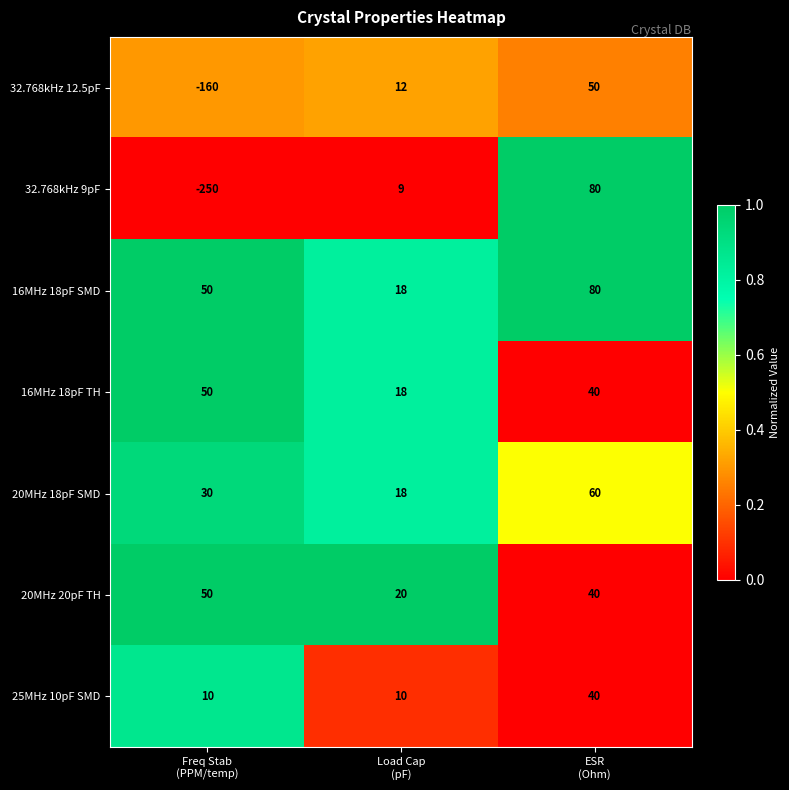

At which category is the sum across all series the highest?

ESR
(Ohm)